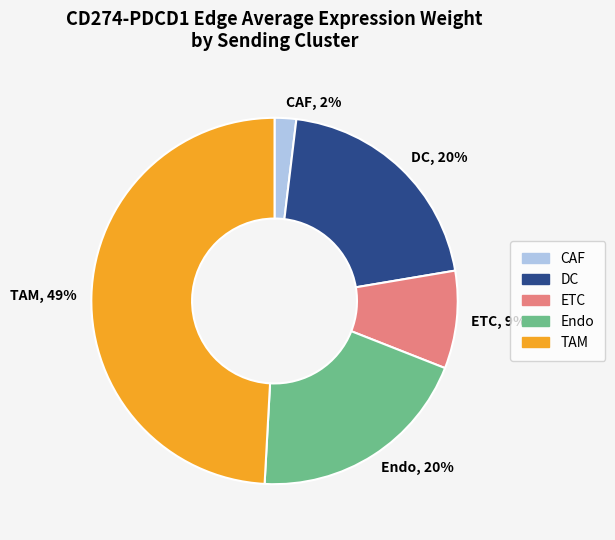

Combined, do DC and TAM account for over 50%?

Yes